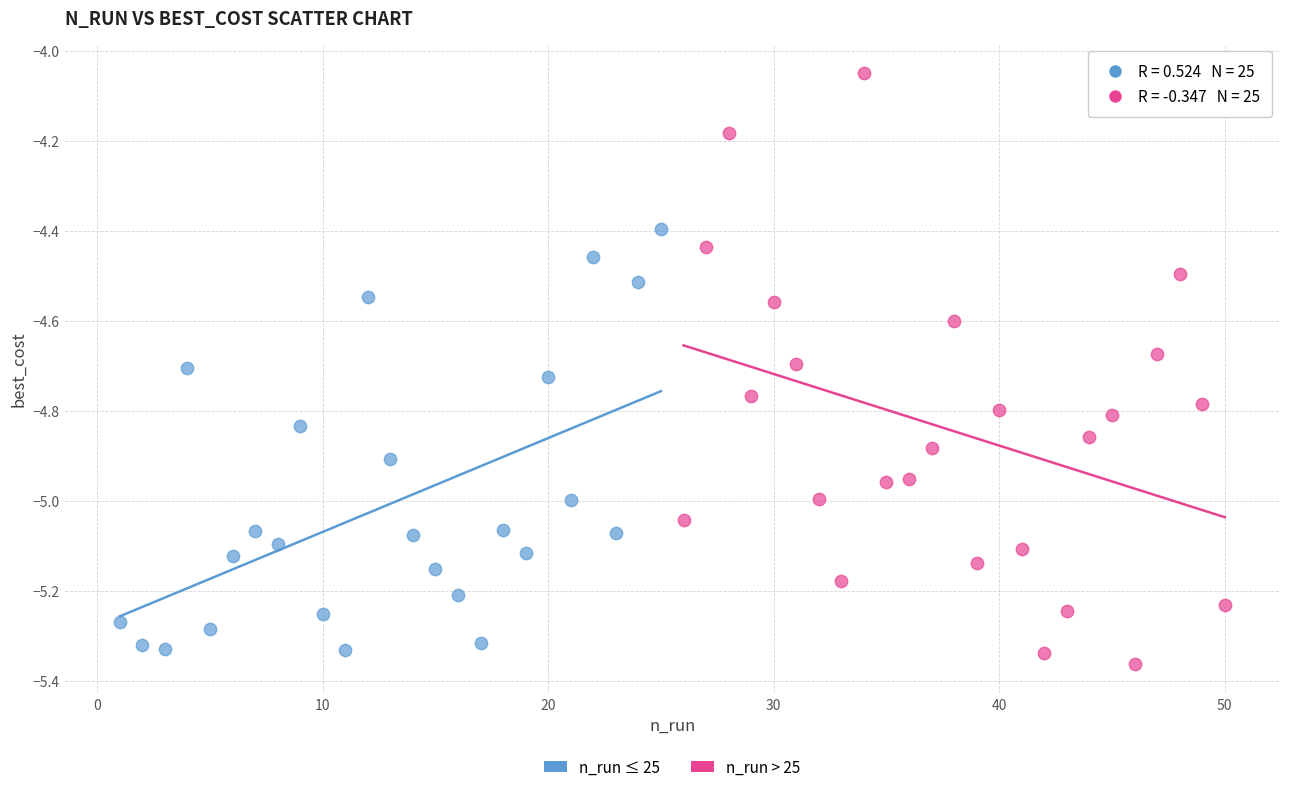

Which series contains the highest Y value?

n_run > 25